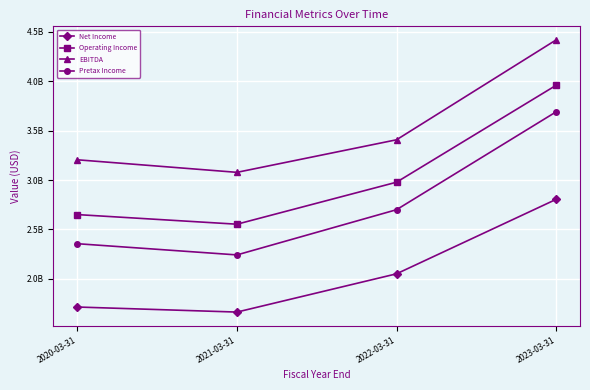

At 2020-03-31, list the series in order from largest to smallest.

EBITDA, Operating Income, Pretax Income, Net Income